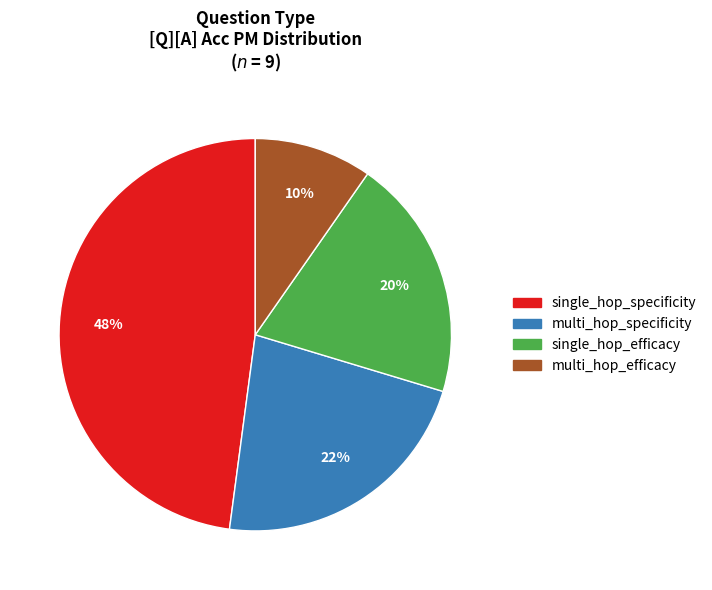

Rank the categories by value from highest to lowest.

single_hop_specificity, multi_hop_specificity, single_hop_efficacy, multi_hop_efficacy